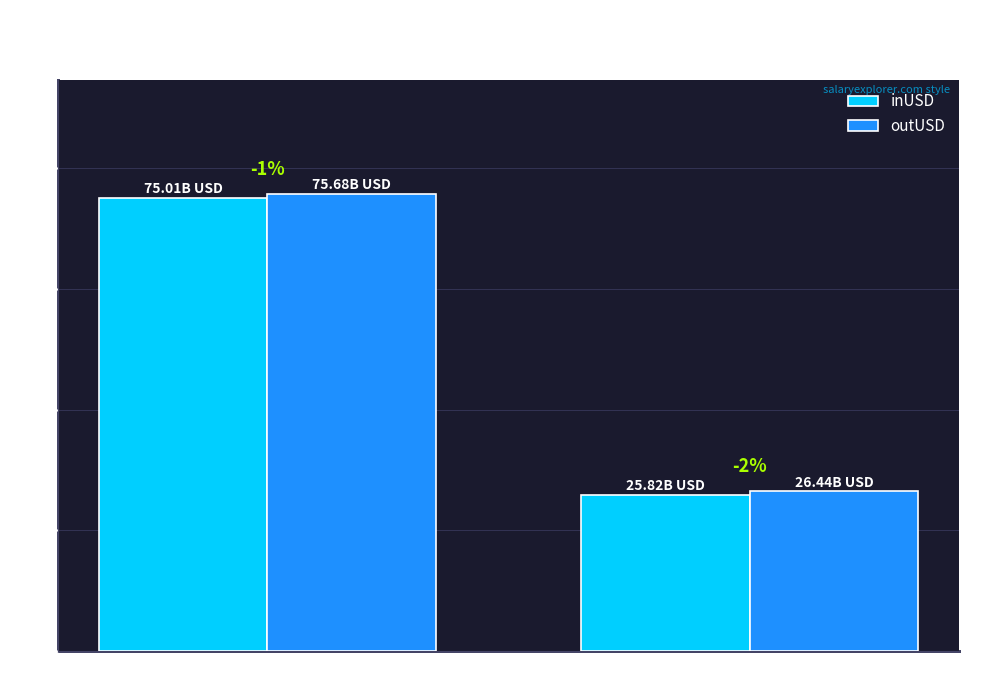

Where is inUSD nearest to the value 50415354157?

ethereum